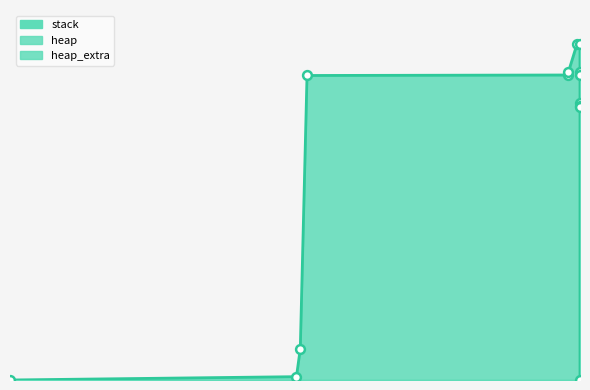

At how many categories does at least one series exceed 28831?

10